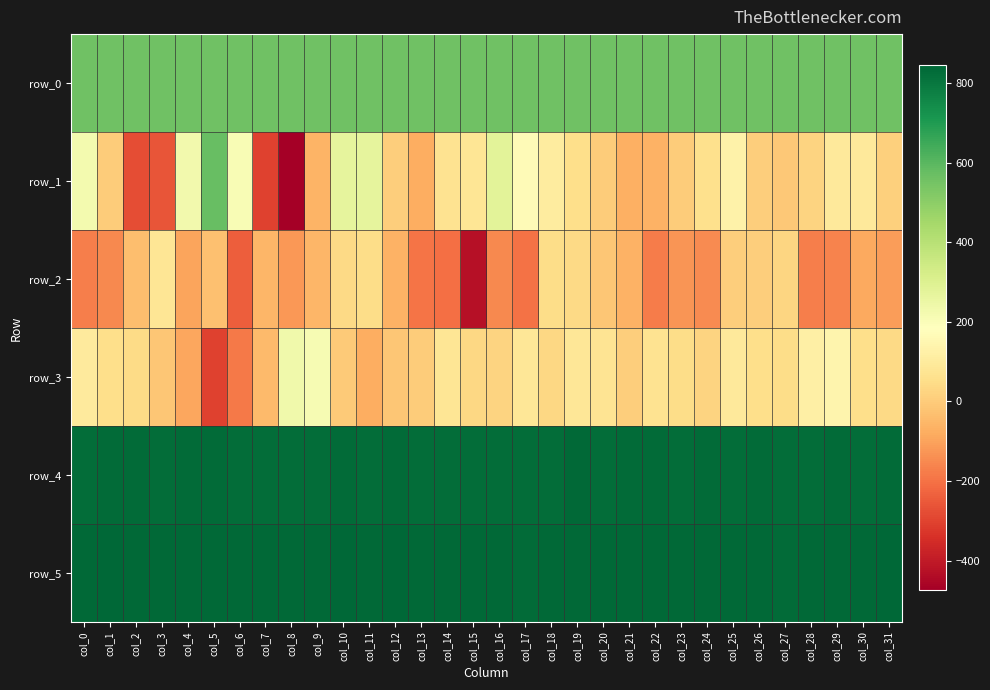

List the labels in order of row_3 value, smallest first.

col_5, col_6, col_4, col_11, col_7, col_12, col_3, col_10, col_13, col_21, col_16, col_24, col_18, col_15, col_31, col_2, col_23, col_27, col_26, col_30, col_1, col_22, col_20, col_14, col_17, col_19, col_25, col_0, col_28, col_29, col_9, col_8